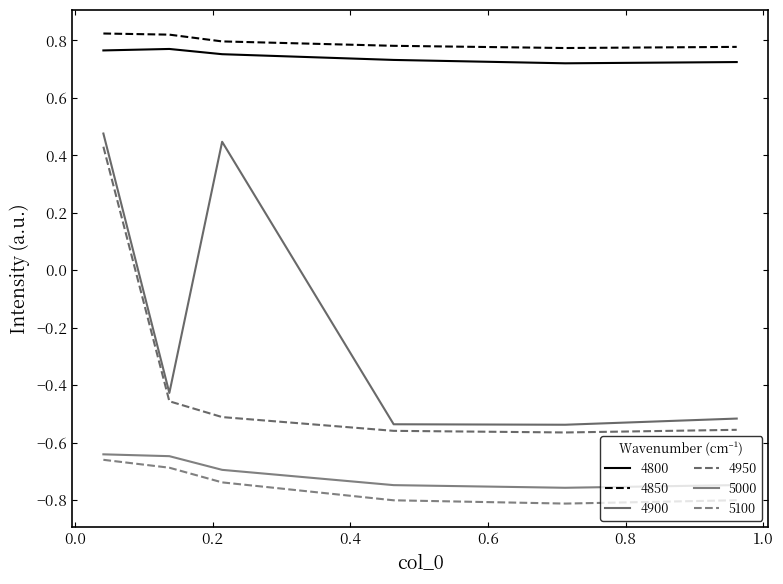

What are all the series names shown in the legend?

4800, 4850, 4900, 4950, 5000, 5100